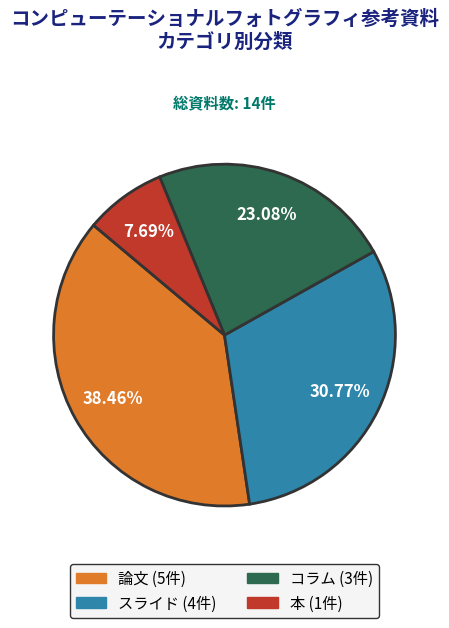

Is スライド the majority of the pie?

No